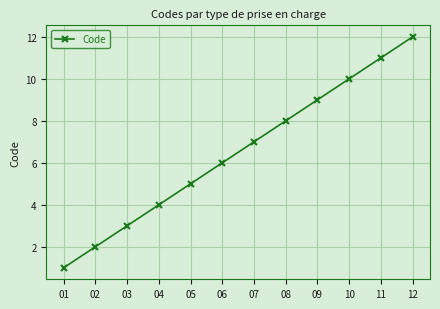

Is it true that the value at 05 is 5?

True